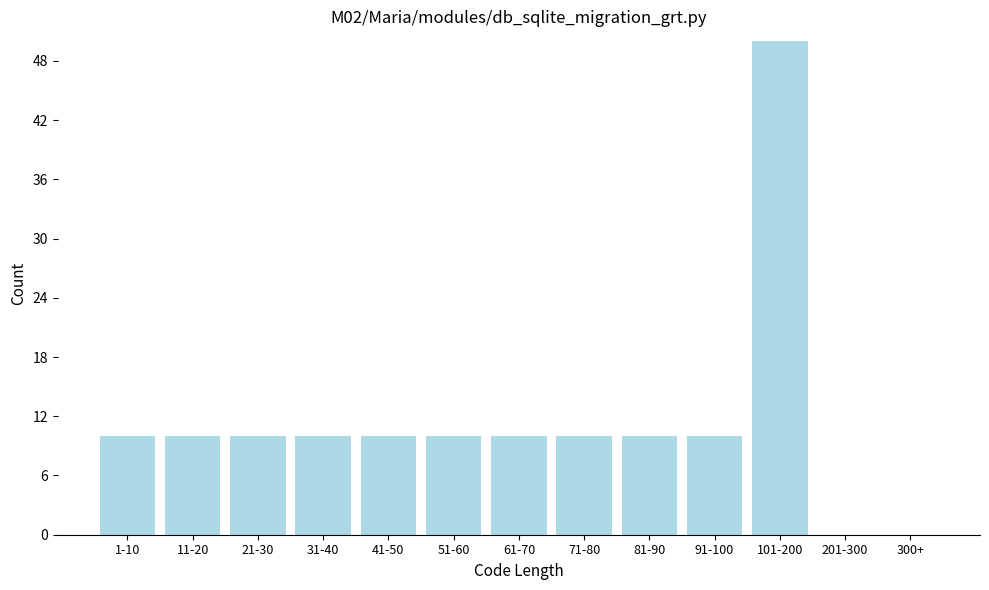

Reading left to right, what are all the values shown in this chart?

1-10=10	11-20=10	21-30=10	31-40=10	41-50=10	51-60=10	61-70=10	71-80=10	81-90=10	91-100=10	101-200=50	201-300=0	300+=0